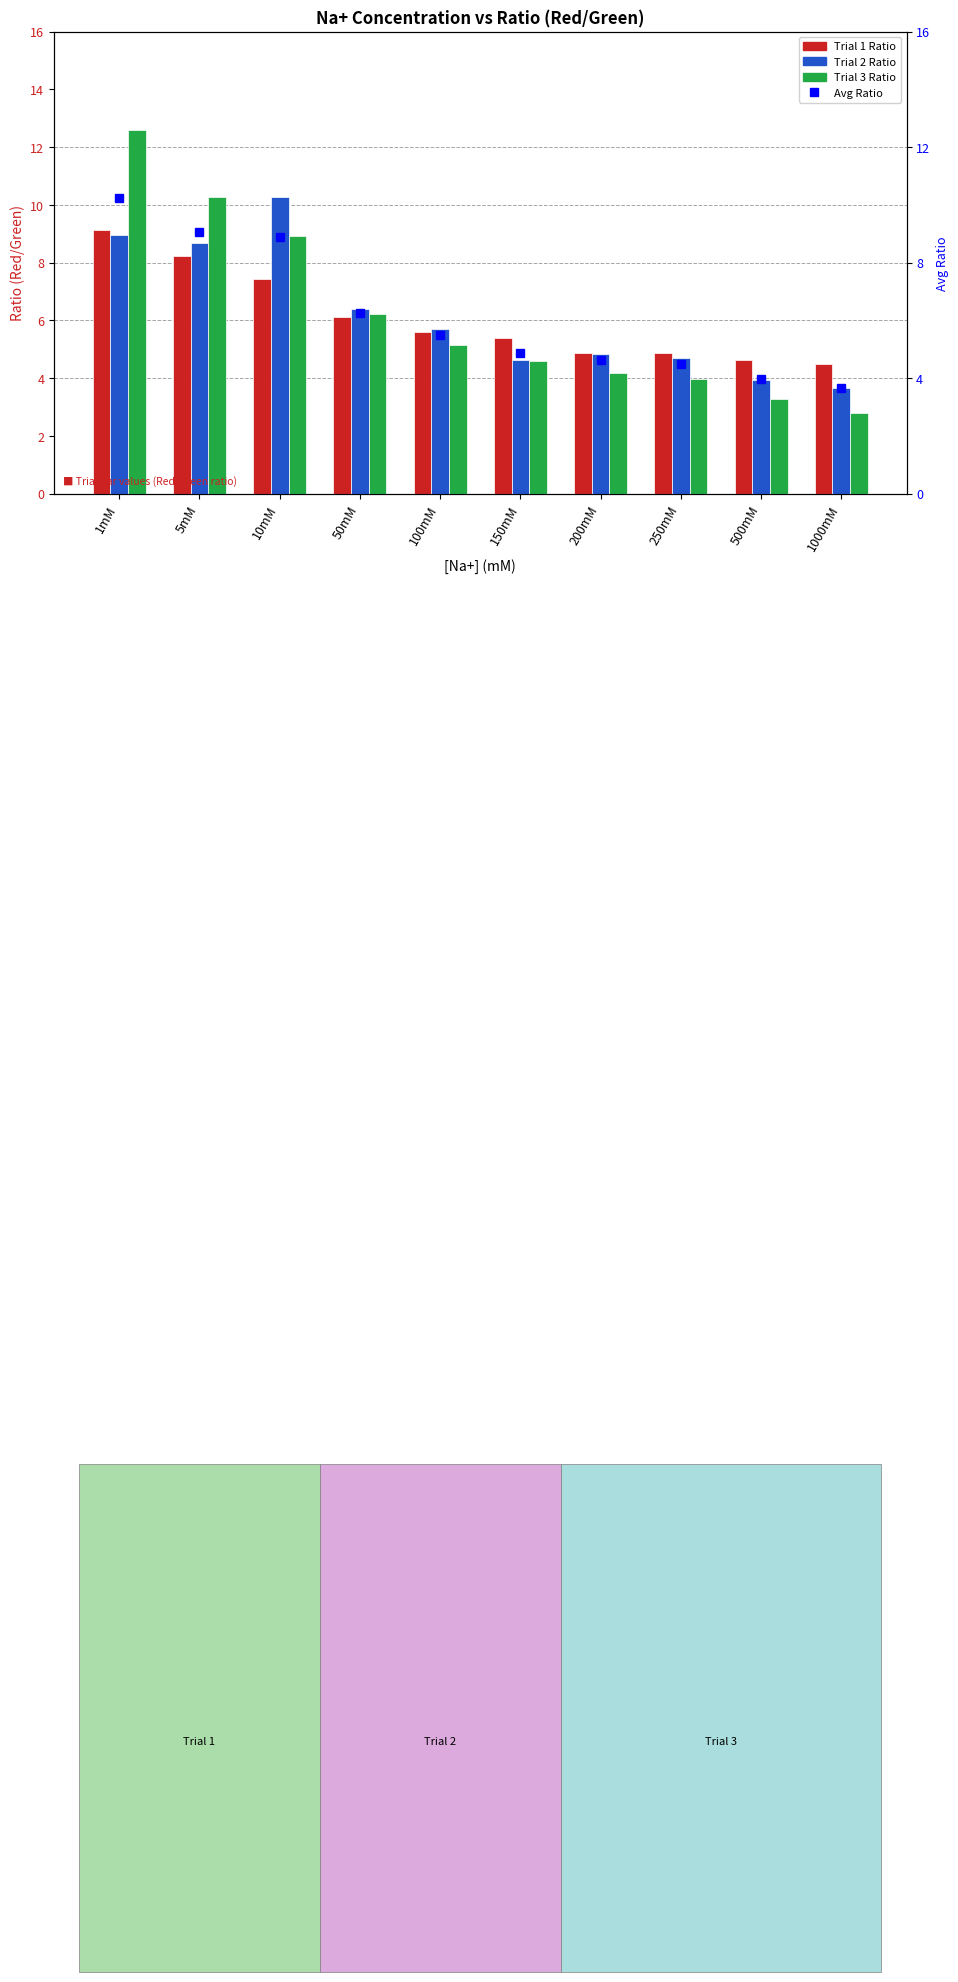

What is the sum of all Trial 2 Ratio values?

61.8